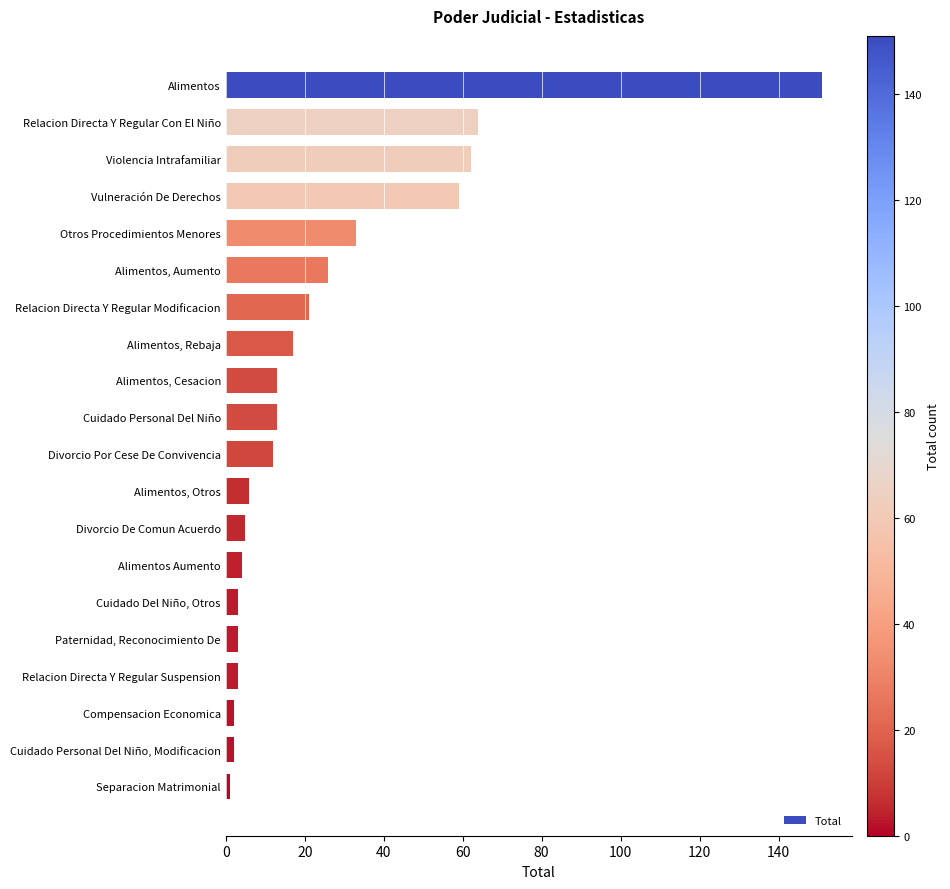

Count the number of data series in this chart.

1